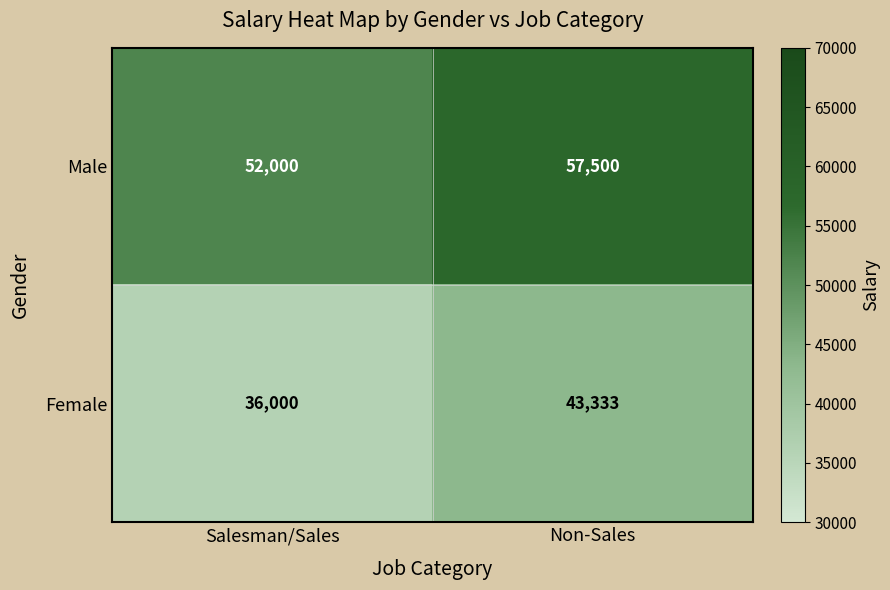

Reading left to right, what are all the values shown in this chart?

Male: Salesman/Sales=52000	Non-Sales=57500
Female: Salesman/Sales=36000	Non-Sales=43333